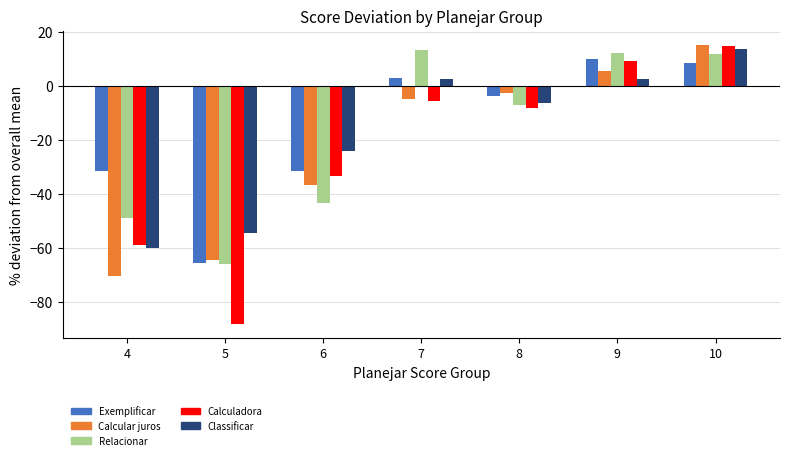

Rank the categories by Calcular juros value from highest to lowest.

10, 9, 8, 7, 6, 5, 4